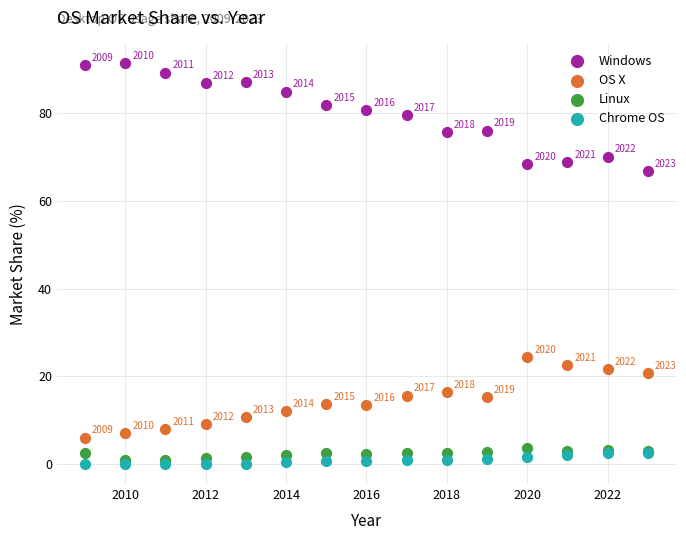

Which series contains the highest Y value?

Windows